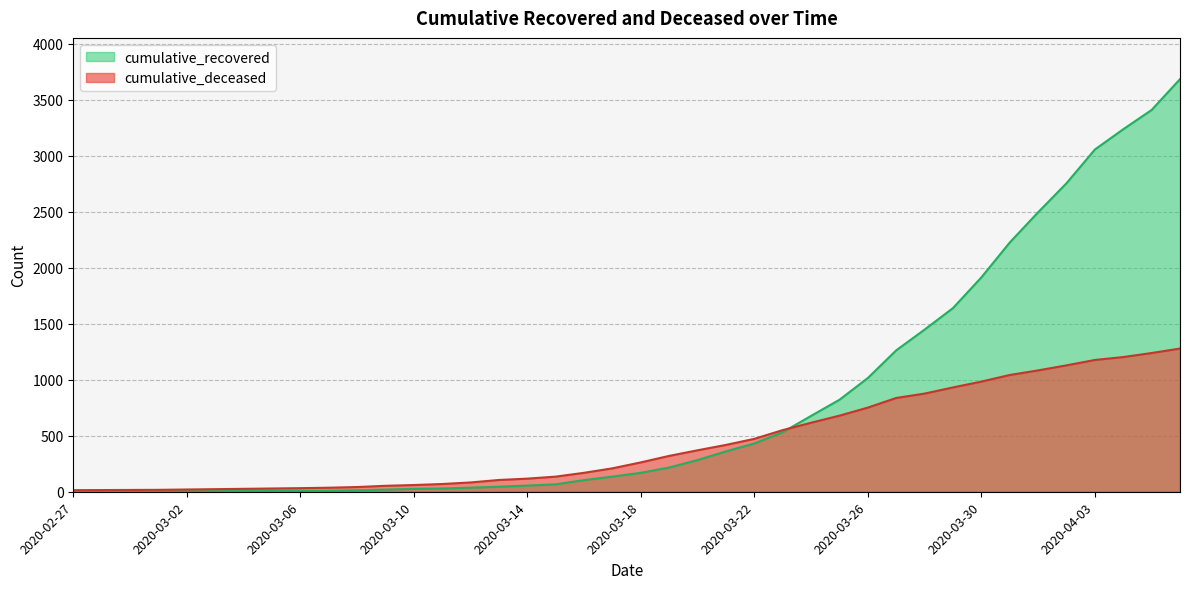

The value of cumulative_recovered at 2020-03-21 is 360. True or false?

True